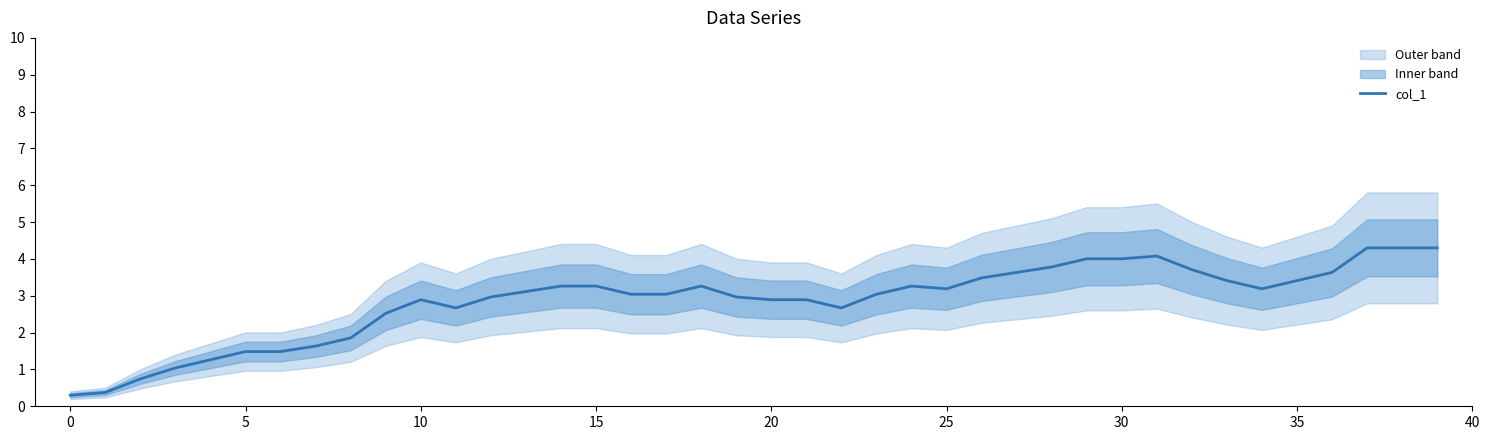

The chart shows a value of 1.0 at 19. True or false?

False